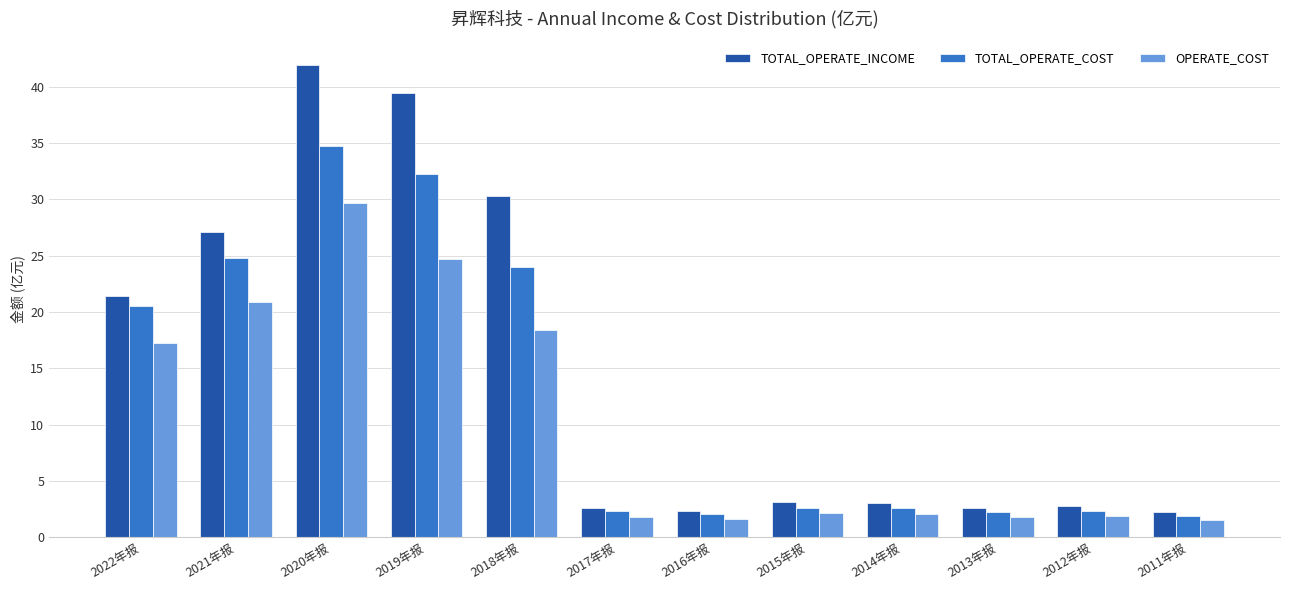

What is the minimum value shown in the chart?

1.5